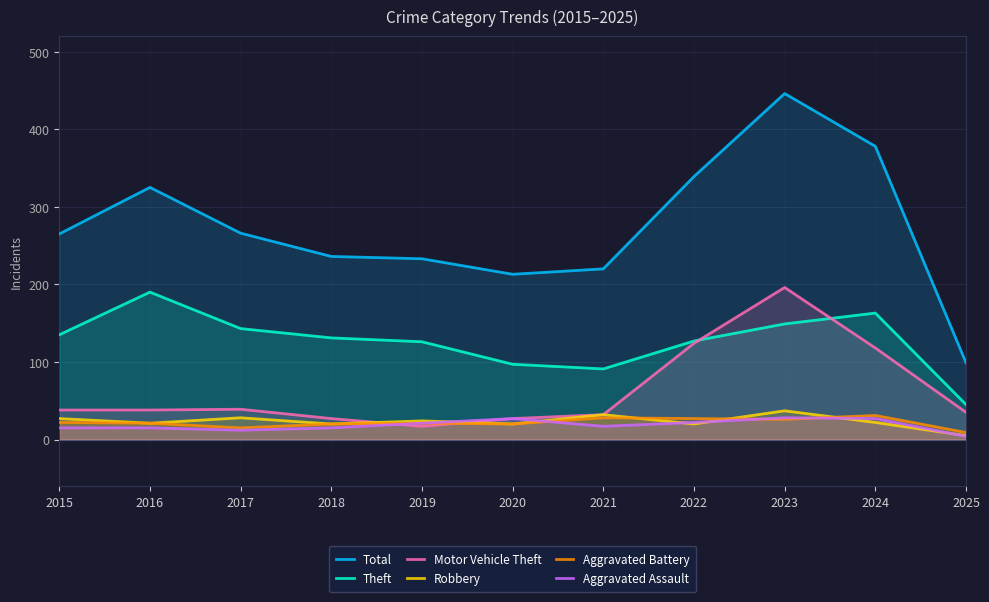

How many lines are shown in the chart?

6